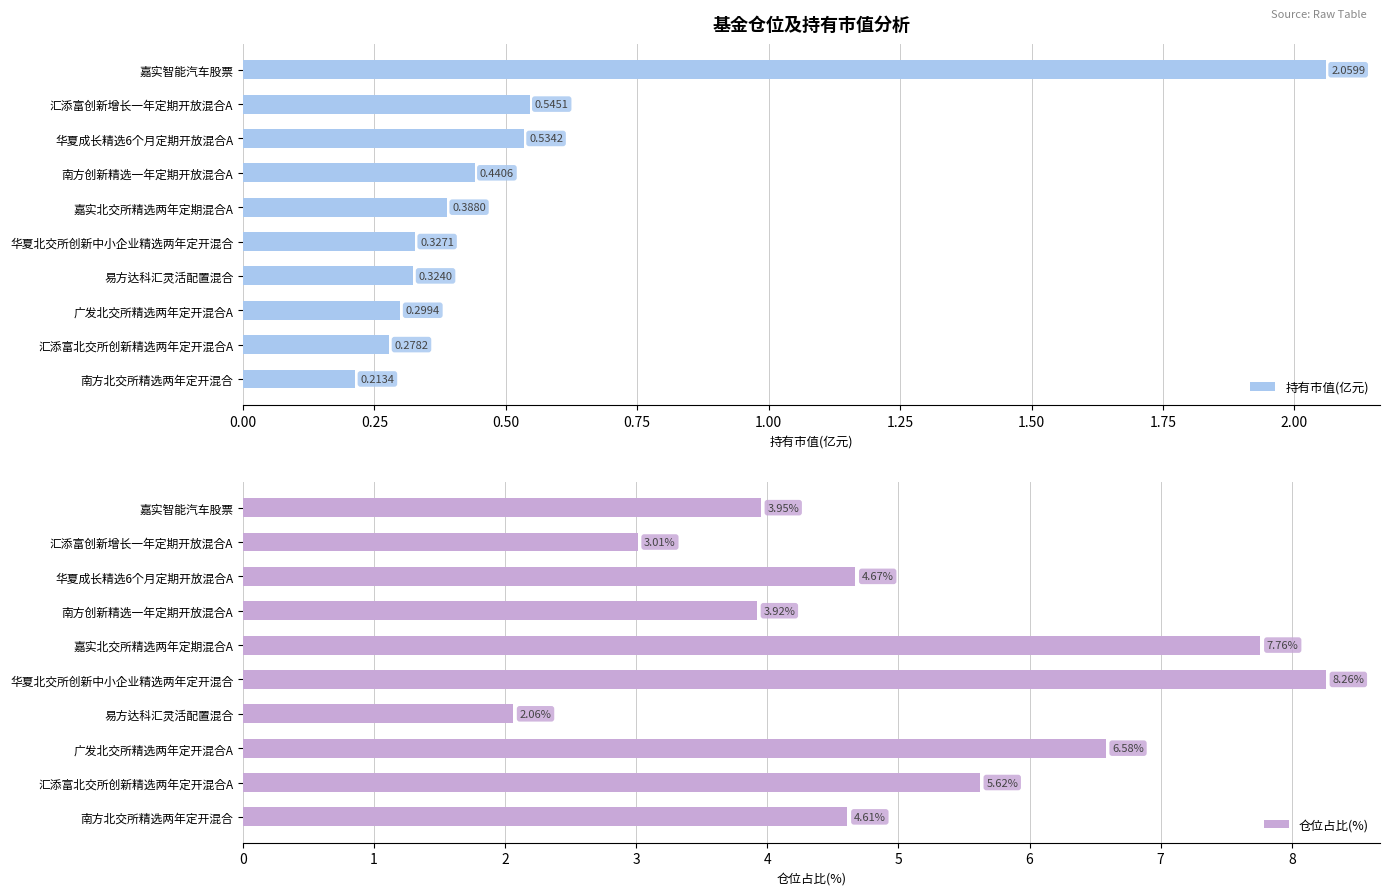

What is the maximum value shown in the chart?

8.3